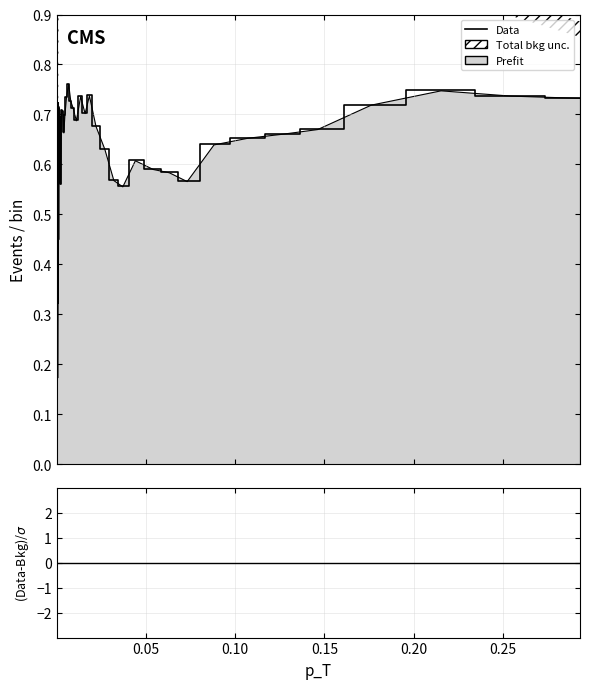

True or false: the data shows 0.7 at 16.

True